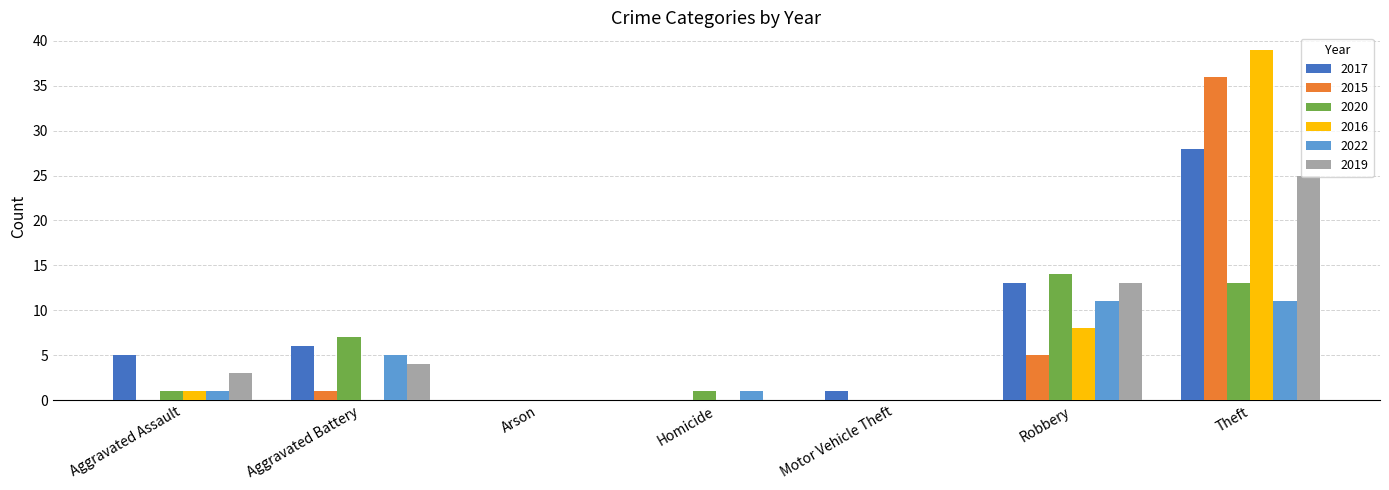

What is the average value of the 2022 series?

4